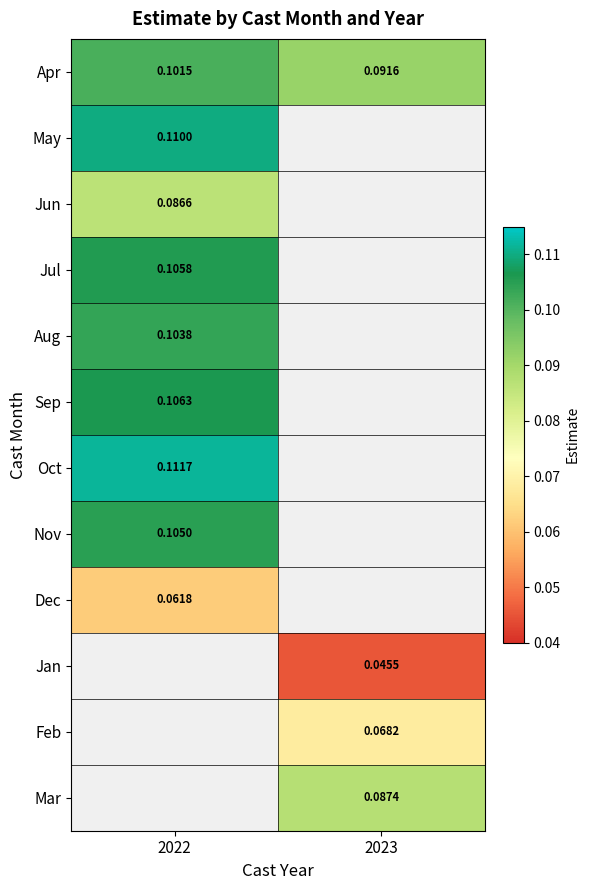

The value of Mar at 2023 is 0.1. True or false?

True